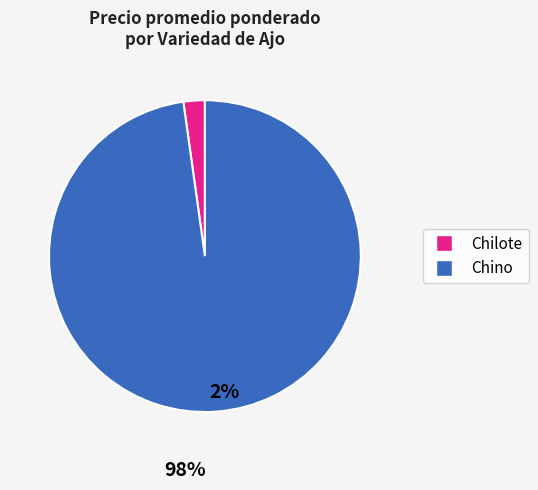

Combined, do Chino and Chilote account for over 50%?

Yes